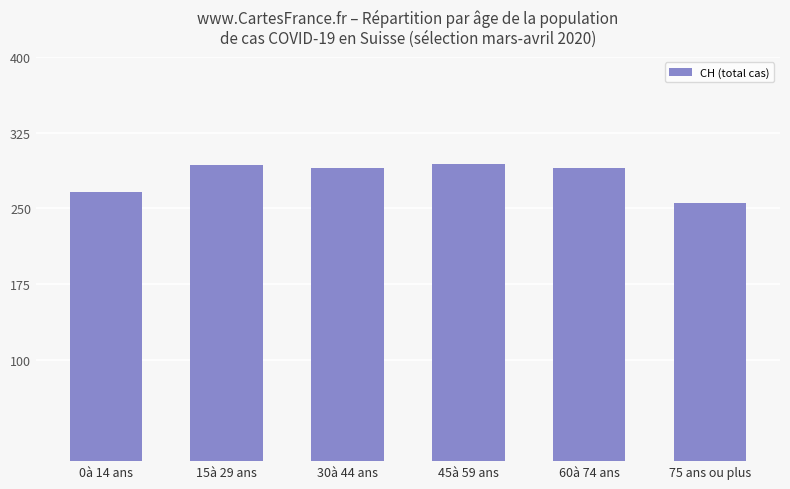

Which has a higher value, 60à 74 ans or 0à 14 ans?

60à 74 ans